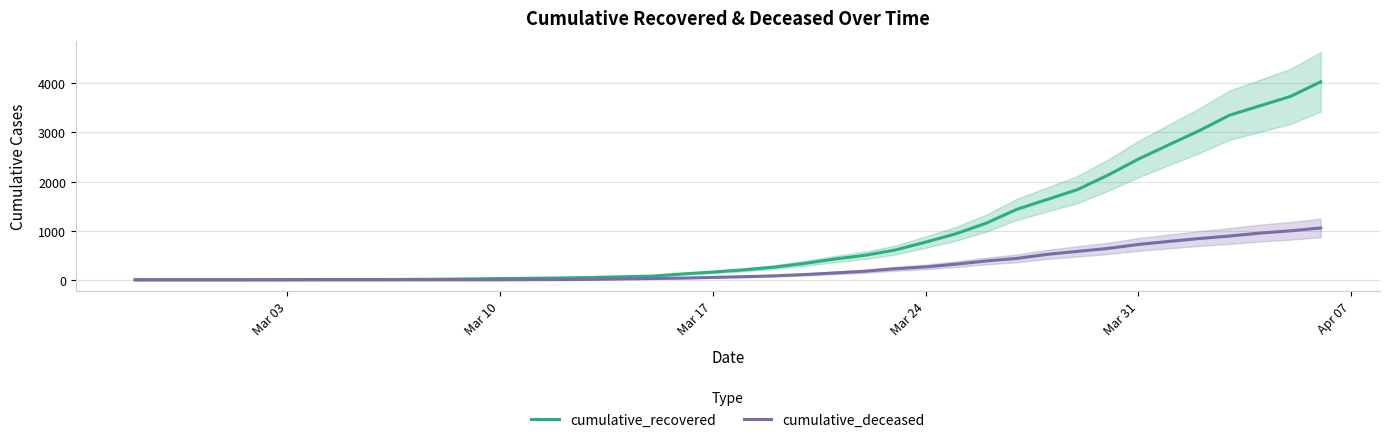

True or false: cumulative_recovered has a value of 2 at Mar 31.

False